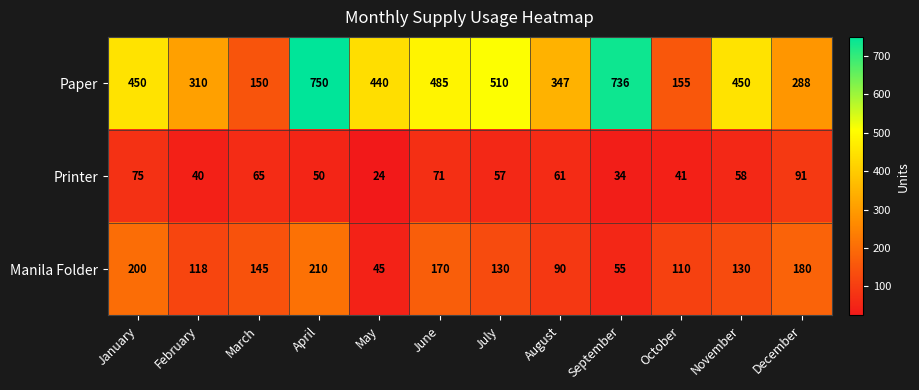

What is the difference between the maximum and second lowest values in the Paper series?

595